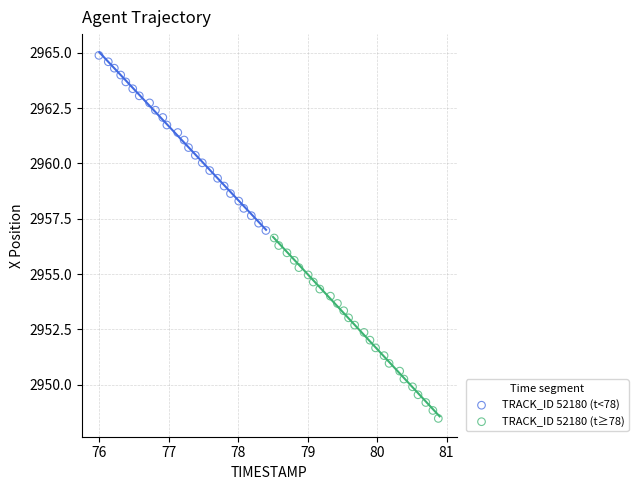

Which series has the largest Y range (max minus min)?

TRACK_ID 52180 (t≥78)